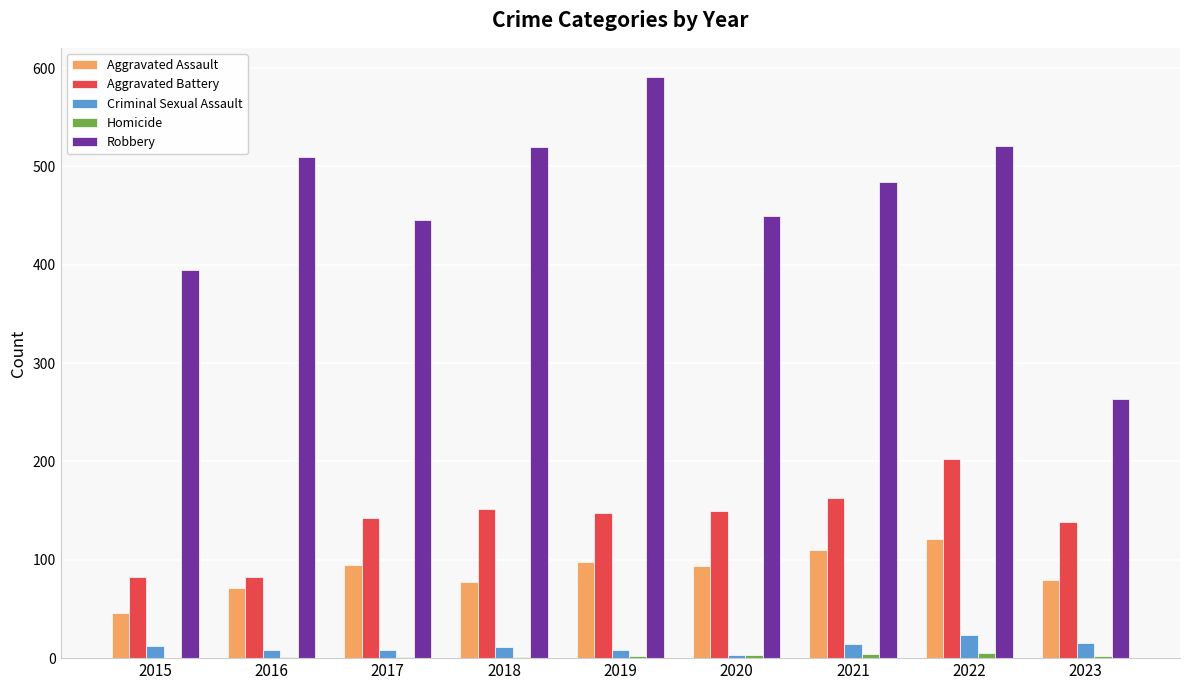

What is the difference between the Aggravated Assault values at 2019 and 2015?

52